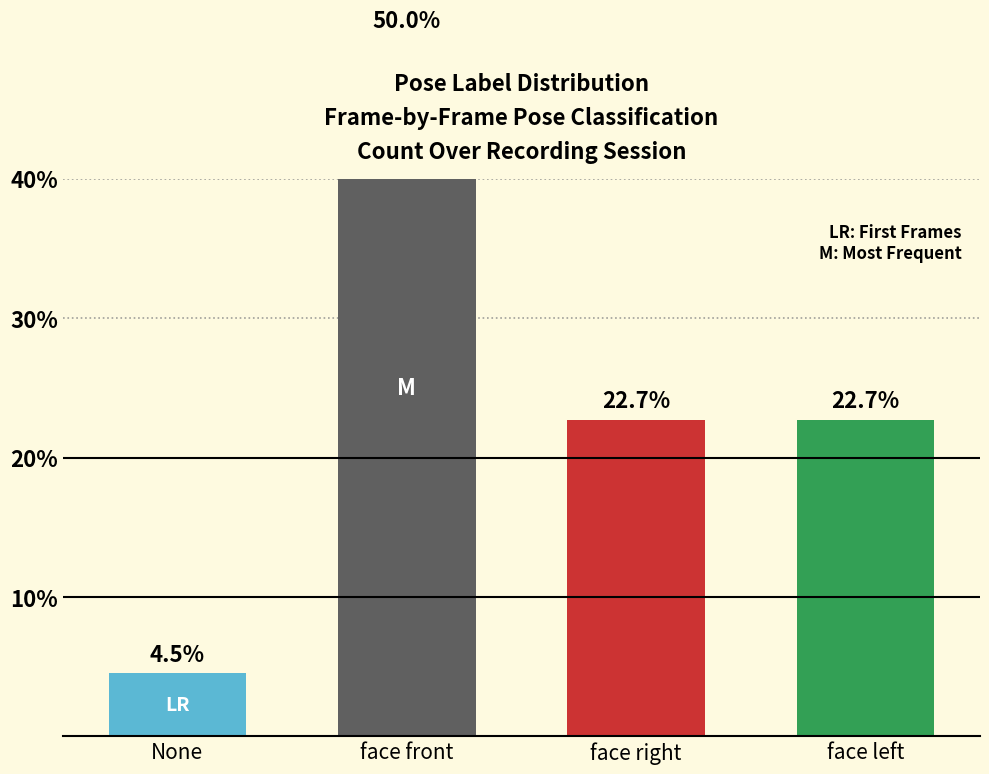

Reading left to right, what are all the values shown in this chart?

4.5	50.0	22.7	22.7